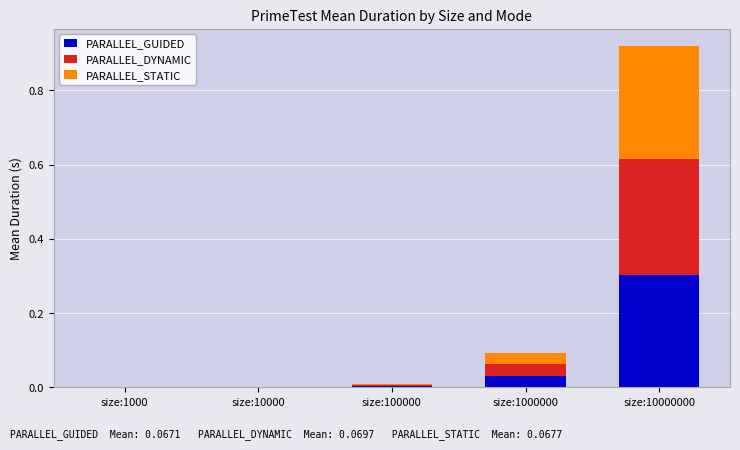

How many data points does each series have?

5